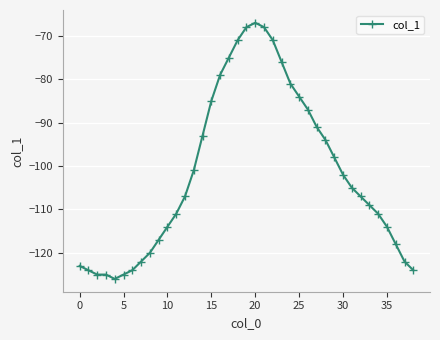

How many lines are shown in the chart?

1